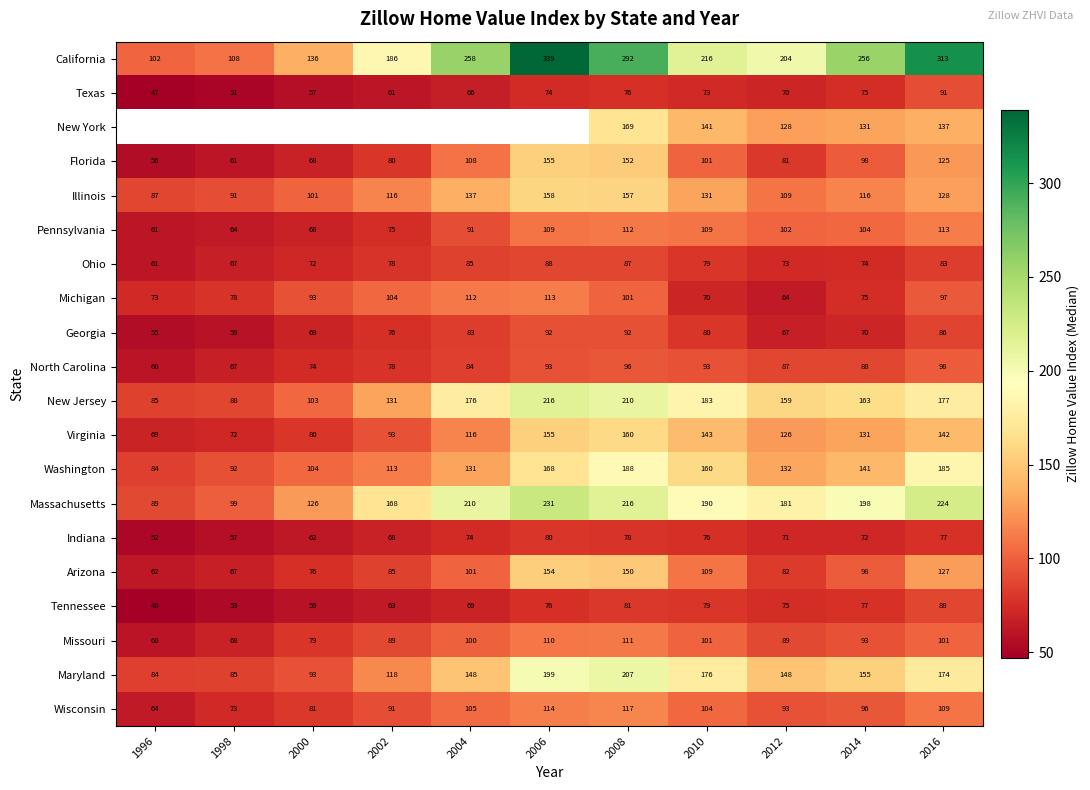

Is the value of California at 2002 greater than the value of Michigan at 1996?

Yes